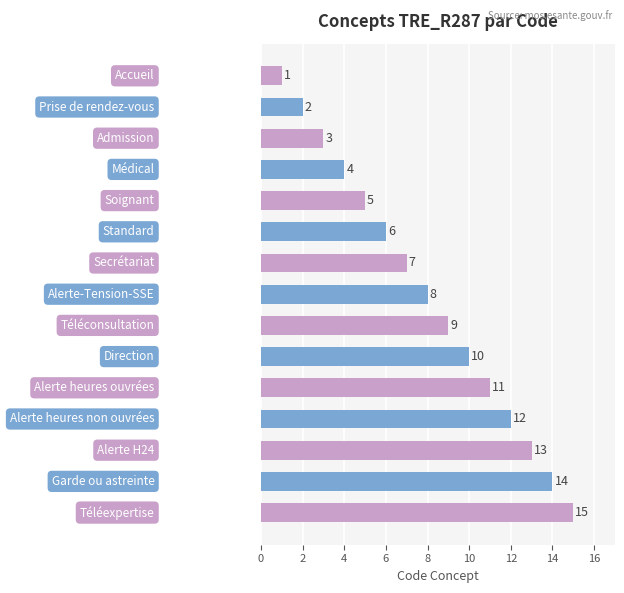

What is the value of the 12th bar from the top?

12